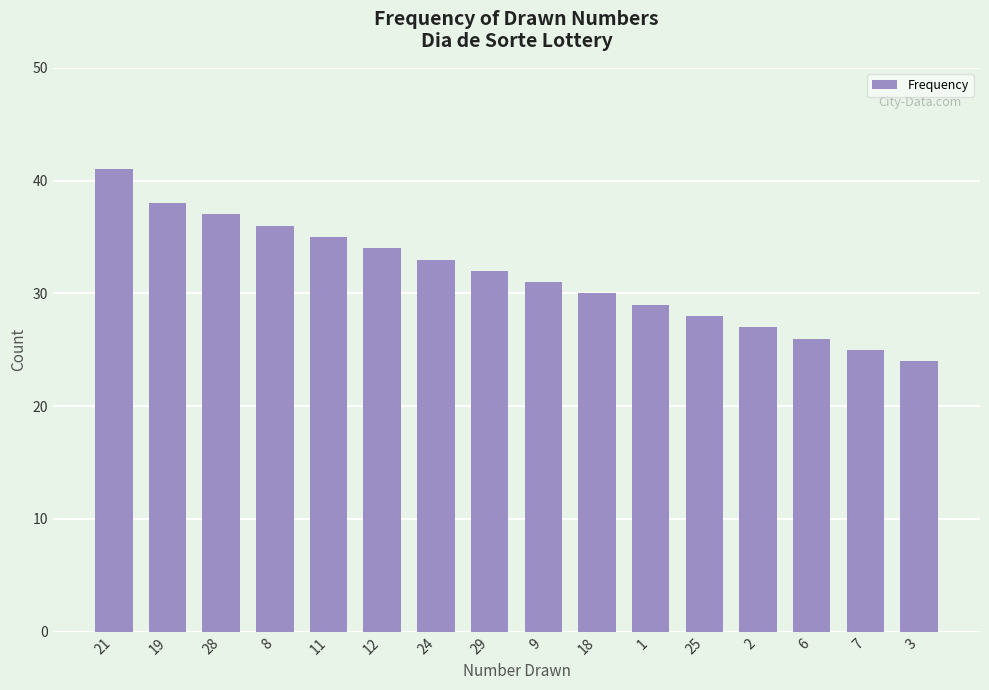

Which has a higher value, 12 or 25?

12